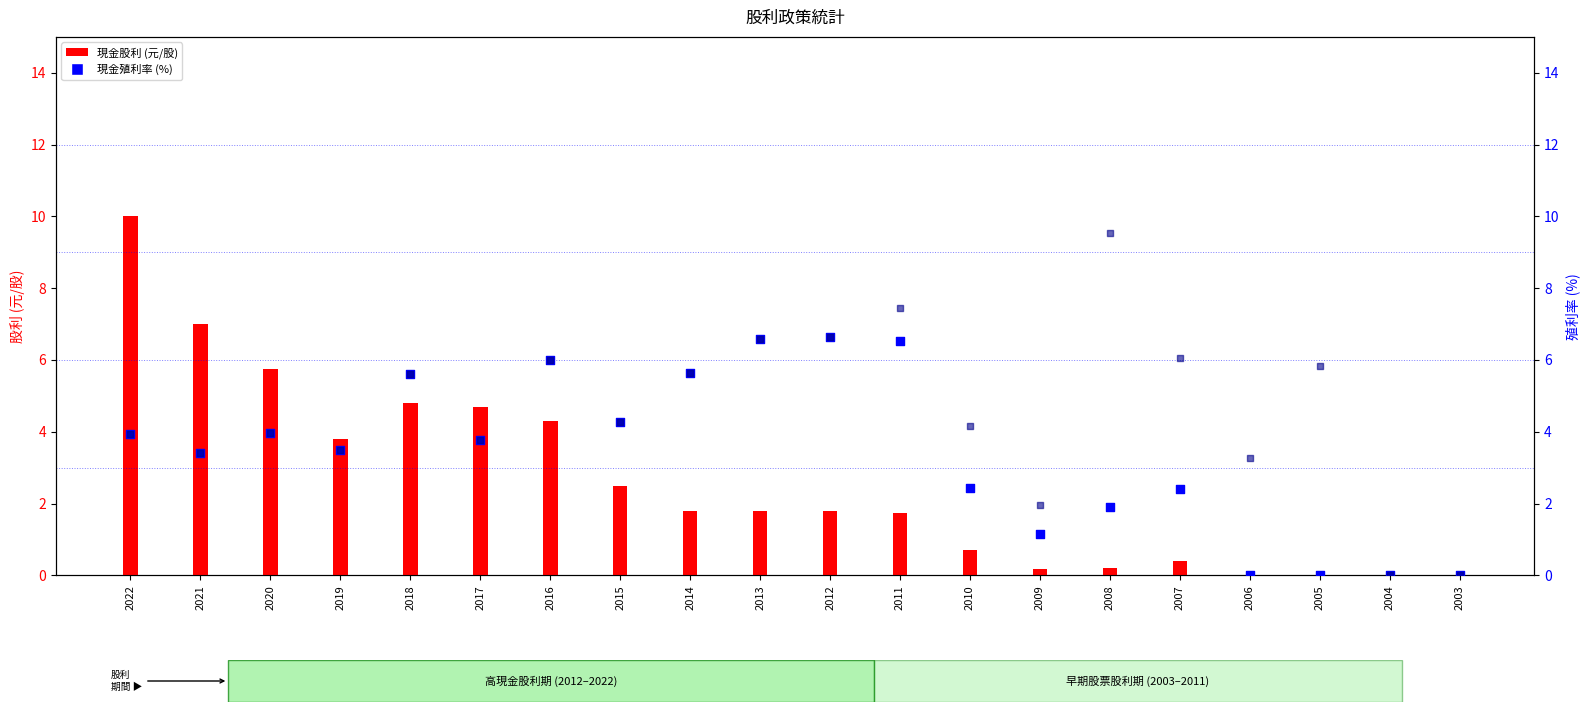

At how many categories does at least one series exceed 5?

12